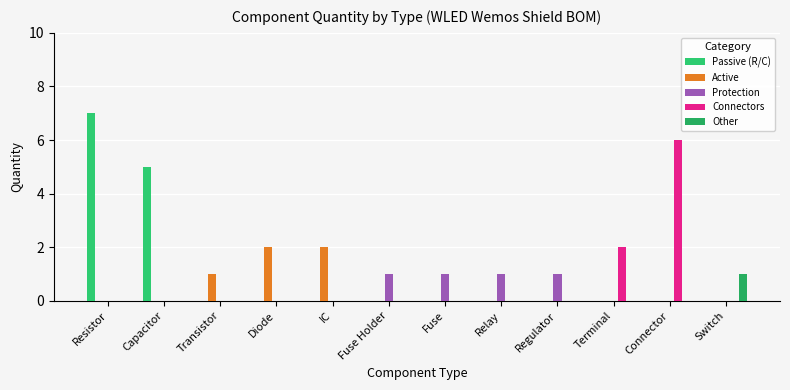

Which label corresponds to the largest value in the chart?

Resistor